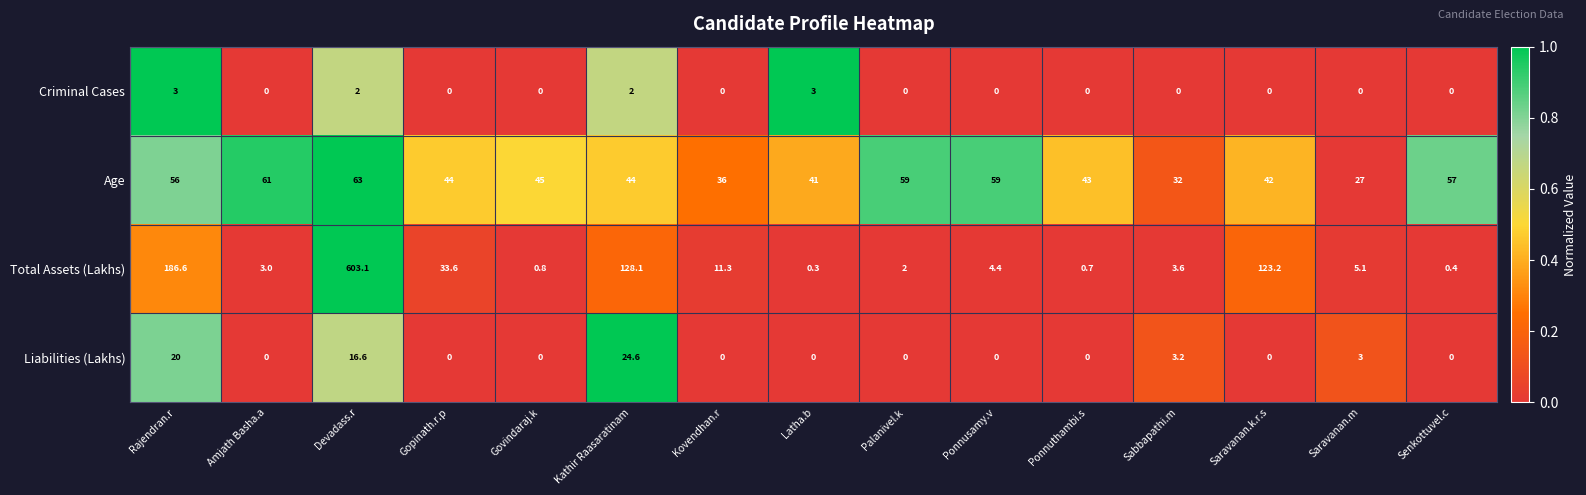

Is it true that Liabilities (Lakhs) equals -15.7 at Palanivel.k?

False